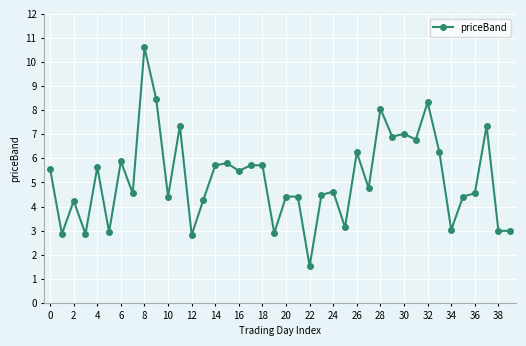

True or false: the data has more than 0 interior local peaks.

True